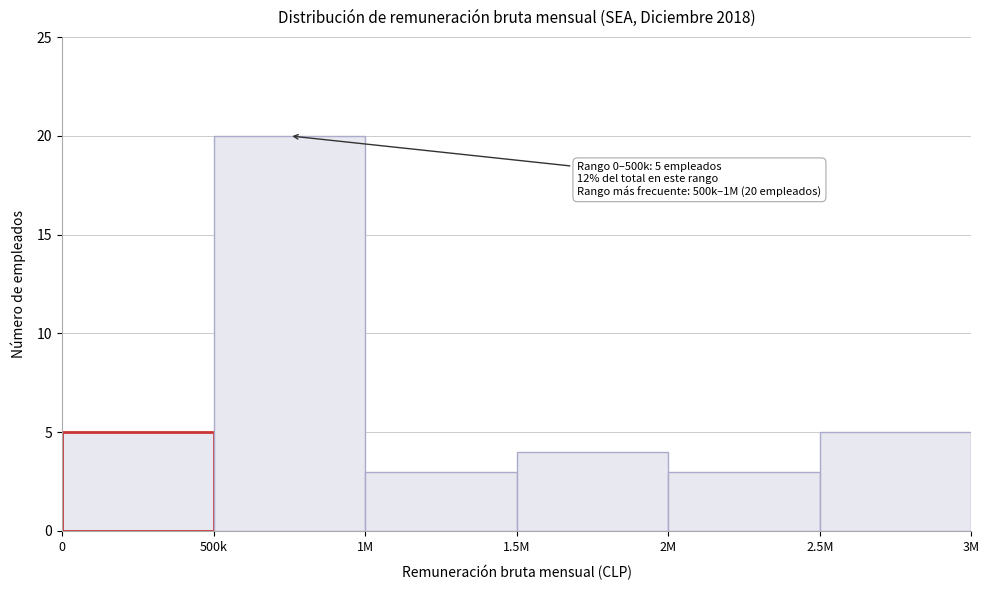

Reading left to right, extract all data points from this chart.

5	20	3	4	3	5